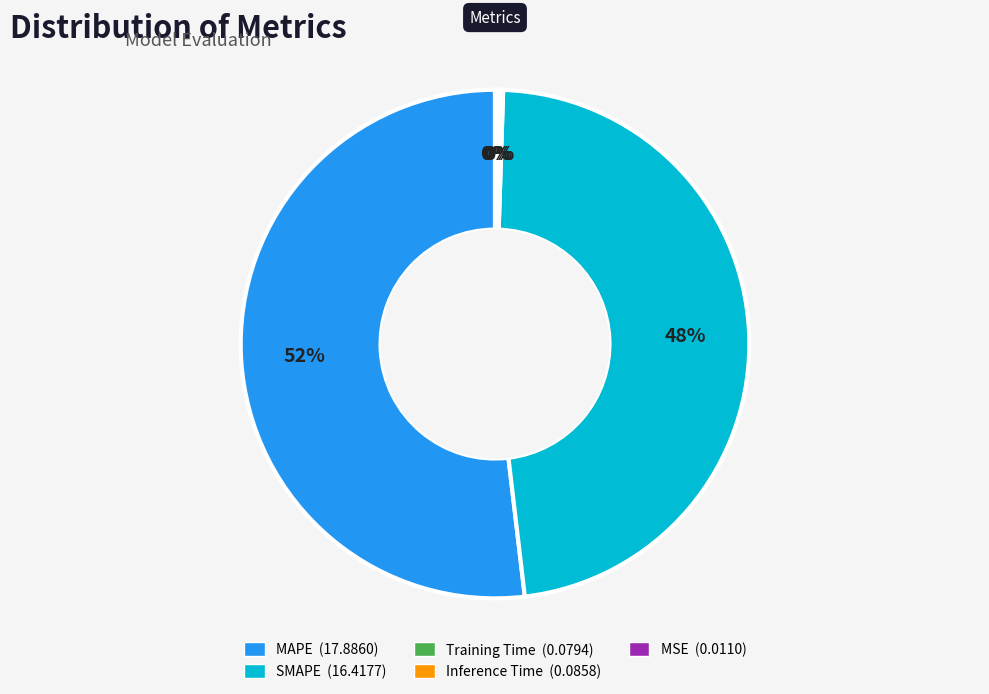

Is there a majority slice in this chart?

Yes